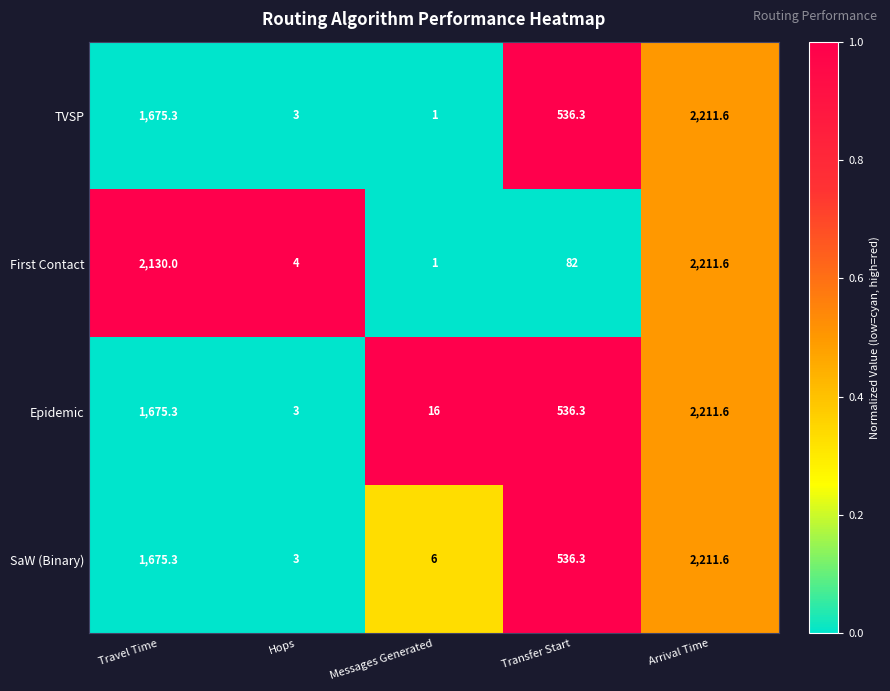

What is the difference between the maximum and minimum values in the Epidemic series?

2208.6